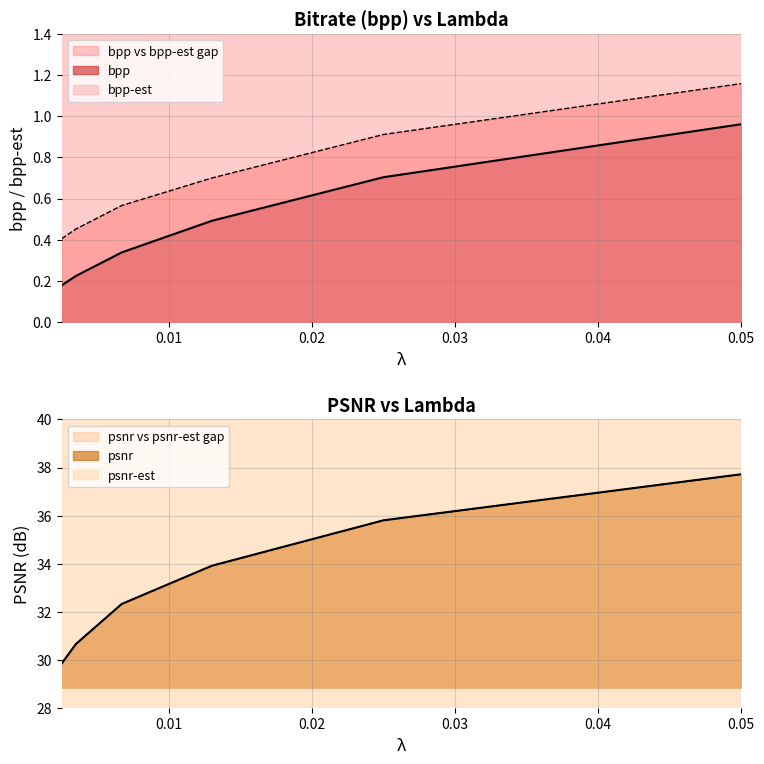

The value of bpp at 0.03 is 0.3. True or false?

False